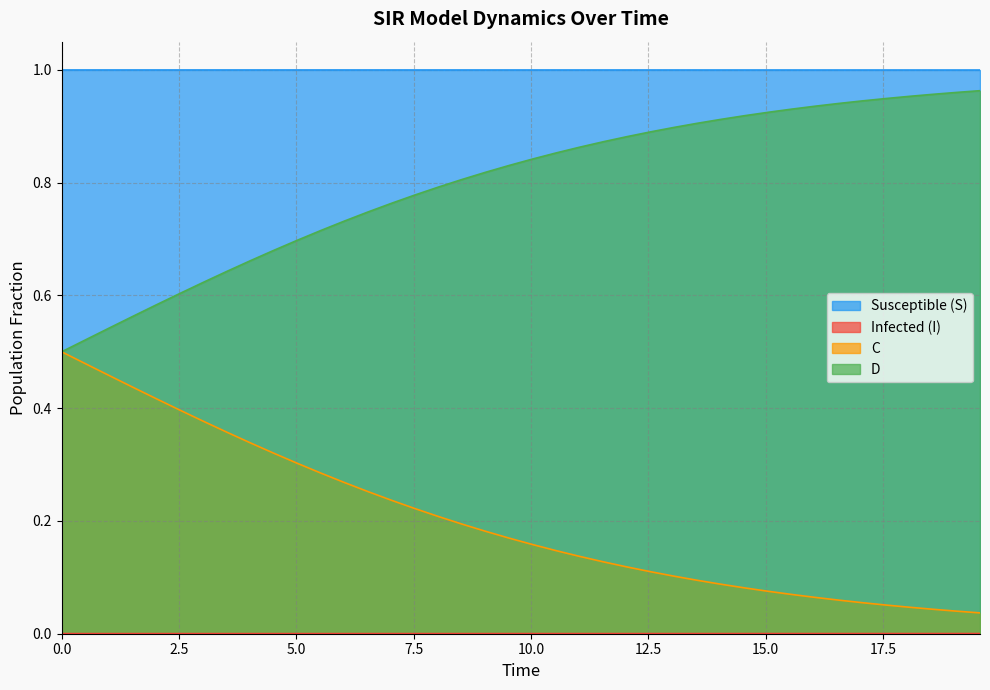

What is the difference between the second highest and second lowest values in the D series?

0.4